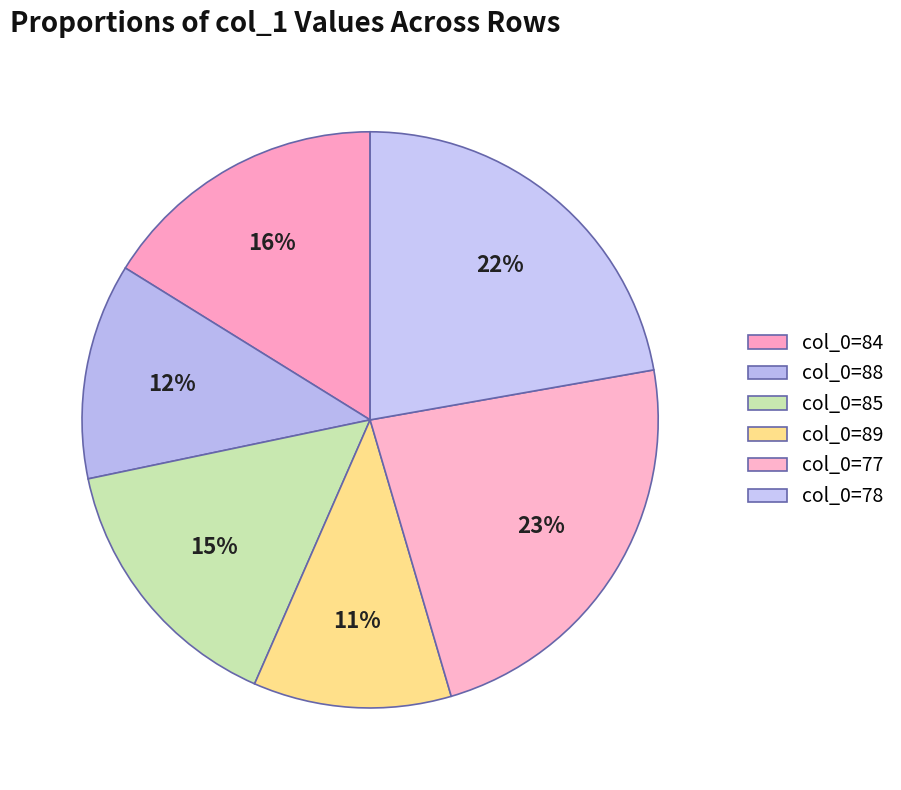

To the nearest percent, what is the average slice percentage?

17%